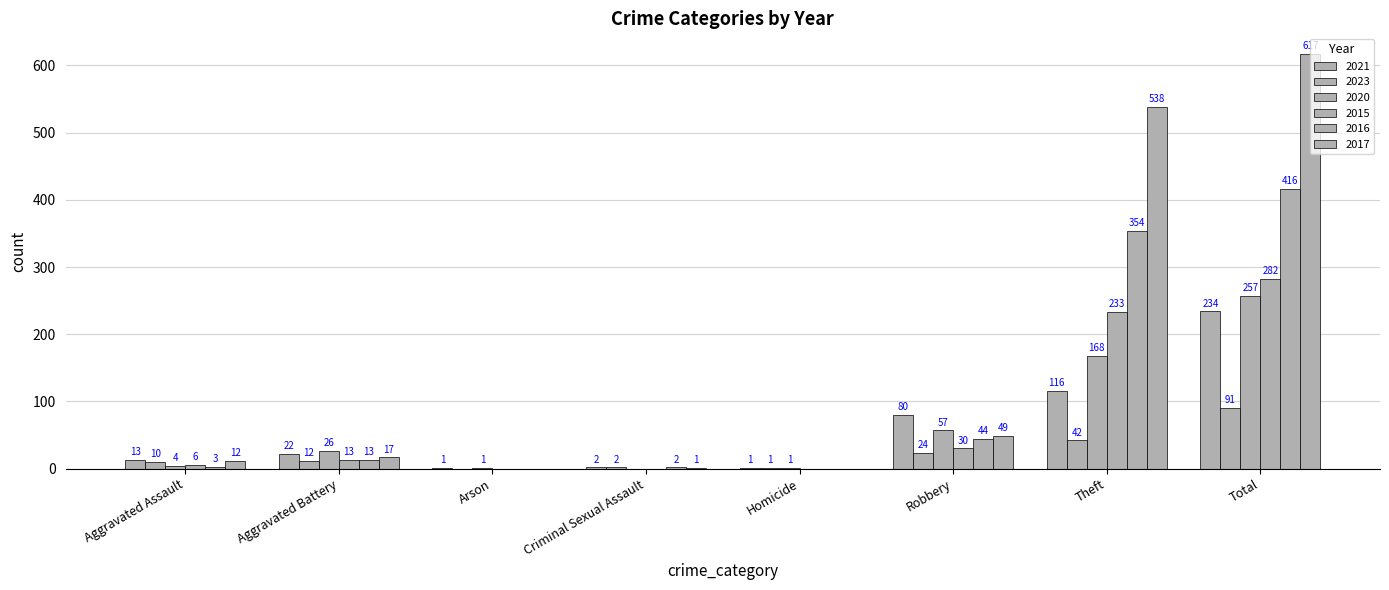

How many series are shown in this chart?

6